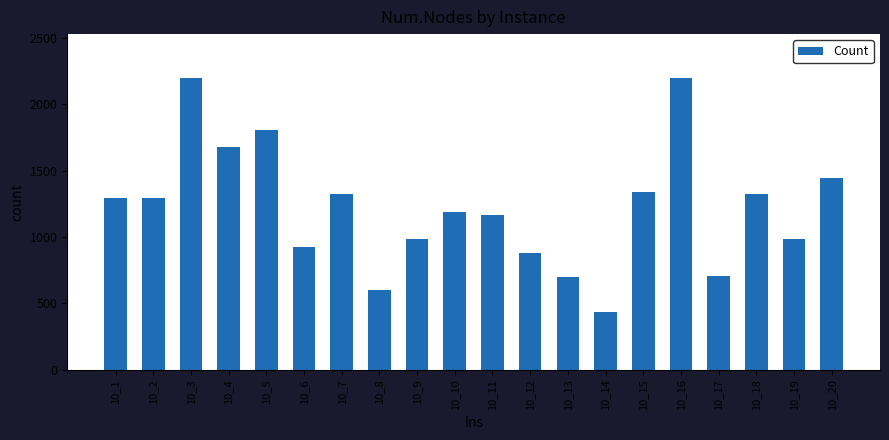

Is it true that the value at 10_5 is 811?

False